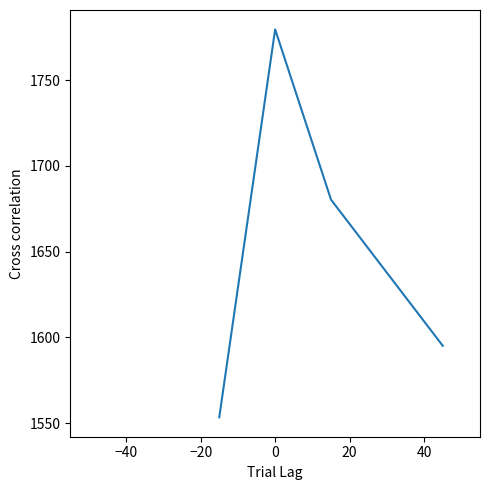

What is the difference between the second highest and second lowest values?

85.2